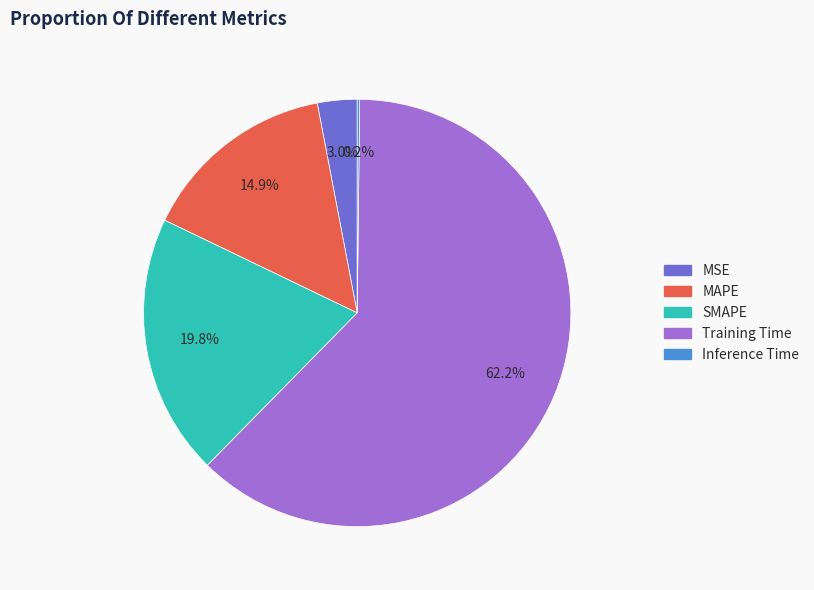

Which slice is the largest?

Training Time